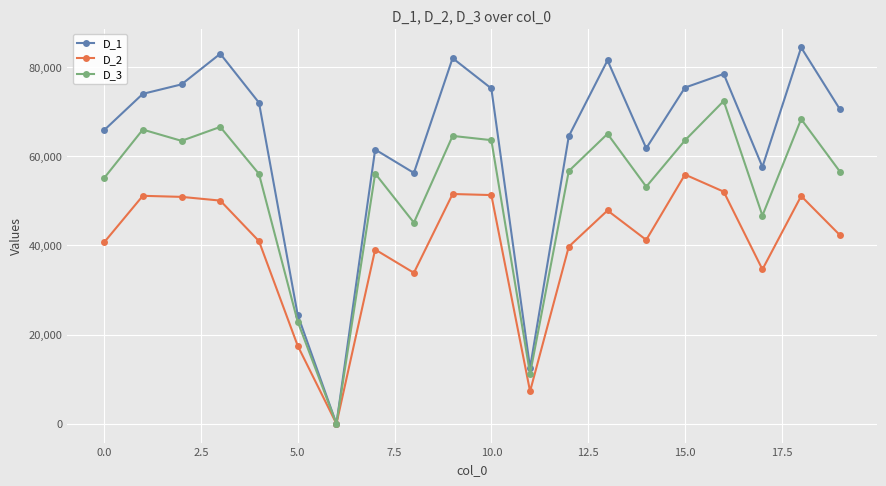

What is the difference between the second highest and second lowest values in the D_3 series?

57135